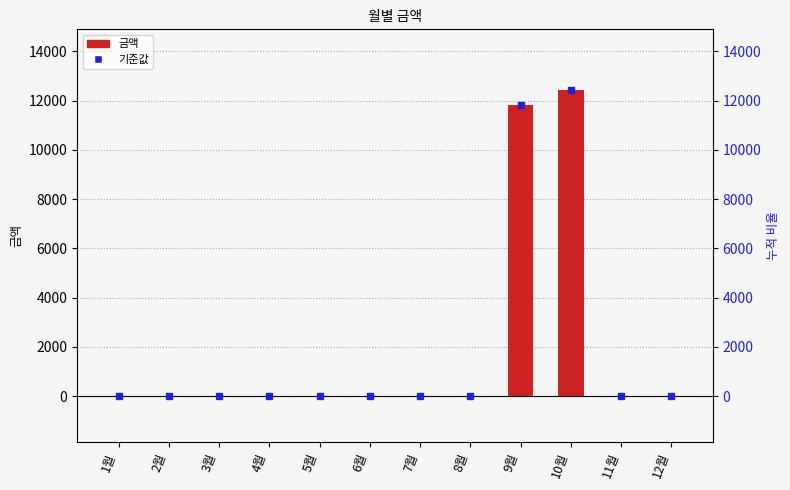

How many bars are there in total?

12